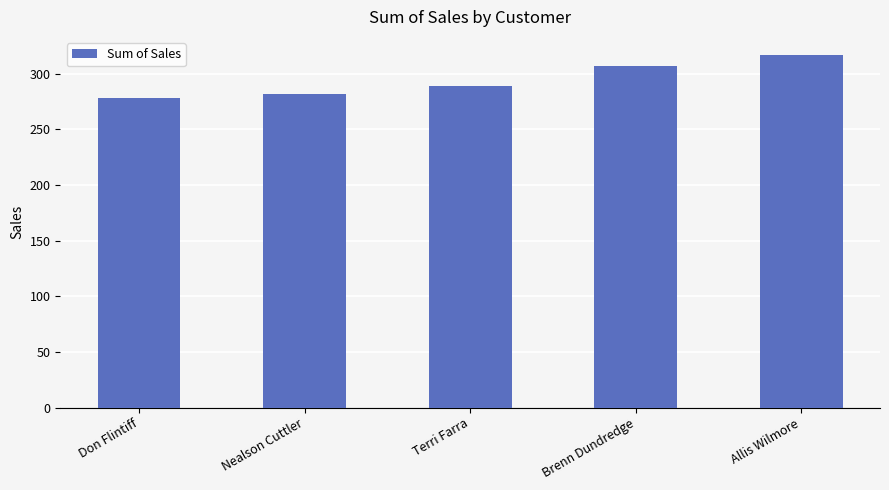

What is the label of the 1st bar from the left?

Don Flintiff